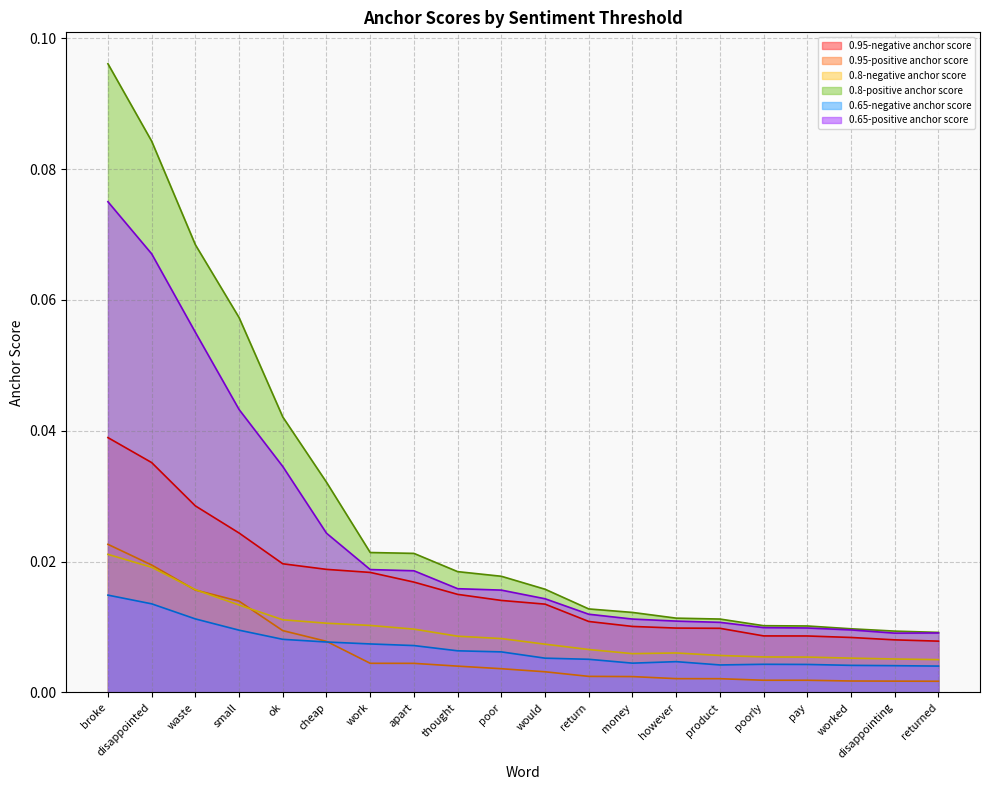

At which label is 0.65-negative anchor score closest to 0?

returned